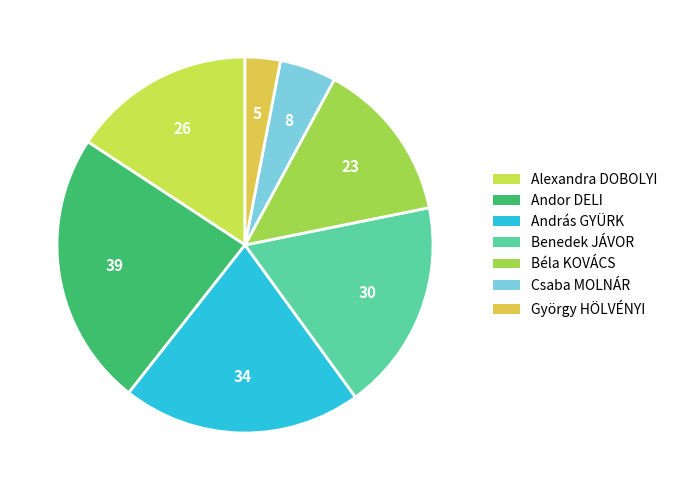

Count the number of slices in the pie.

7